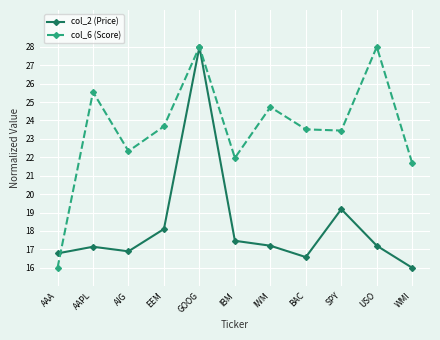

True or false: col_6 (Score) has more than 1 points higher than both neighbors.

True